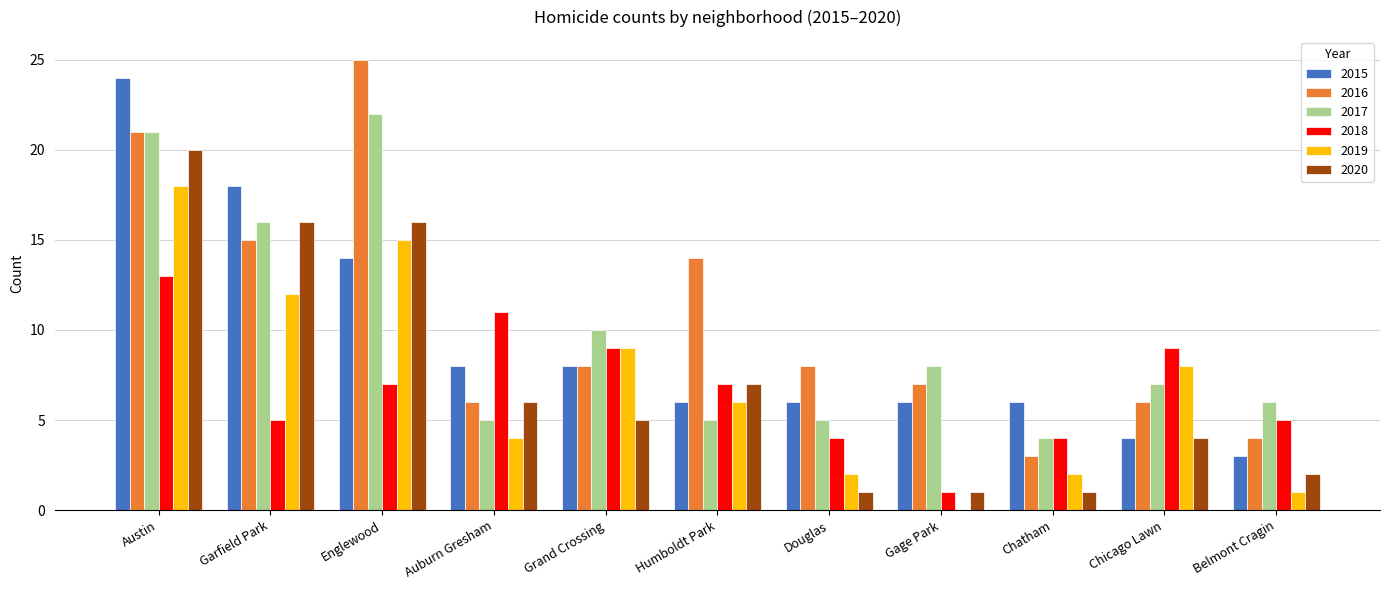

At which category does the chart reach its peak across all series?

Englewood